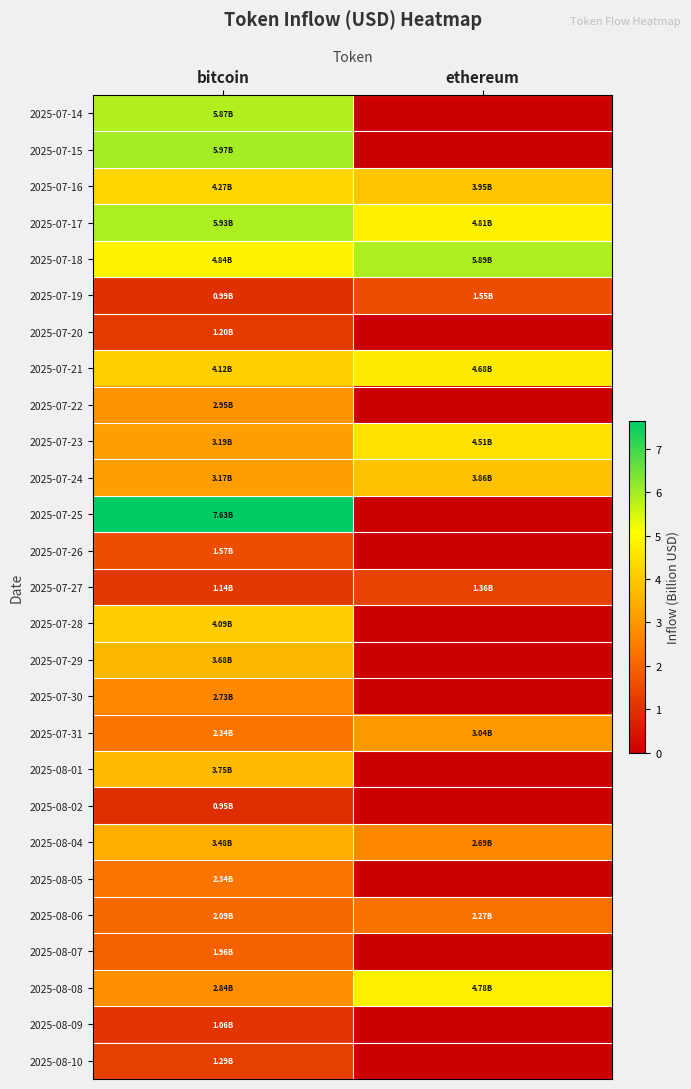

What is the difference between the highest and lowest values at bitcoin?

6.7